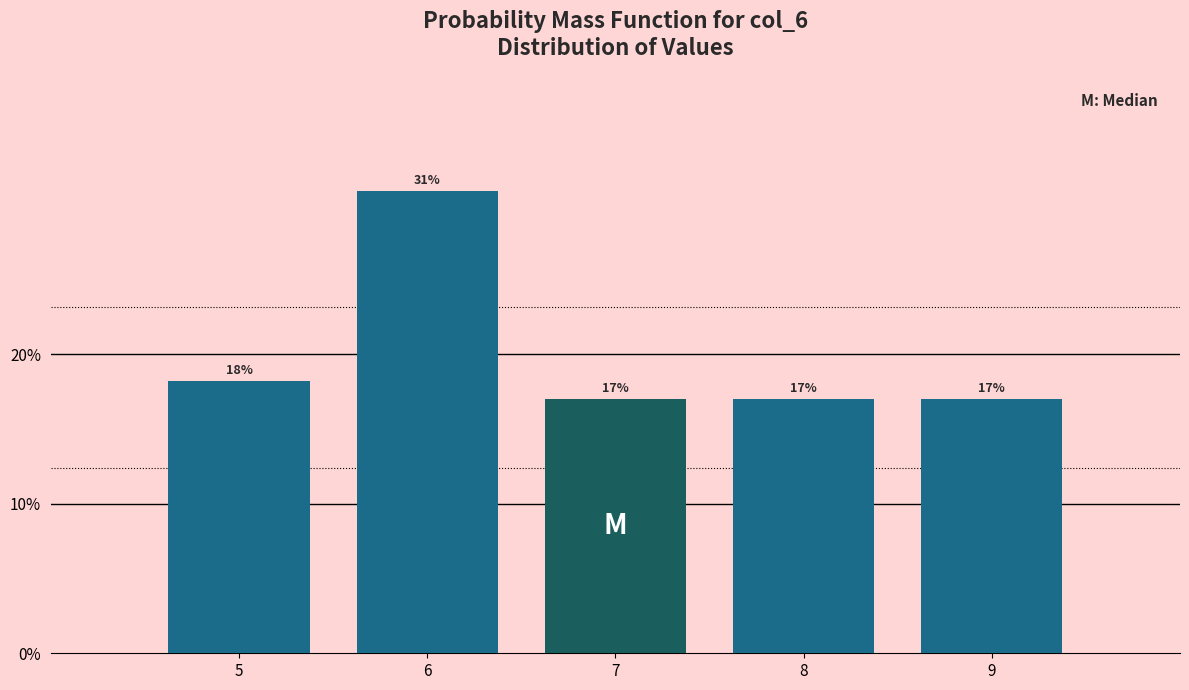

What is the value of the 5th bar from the left?

17.0